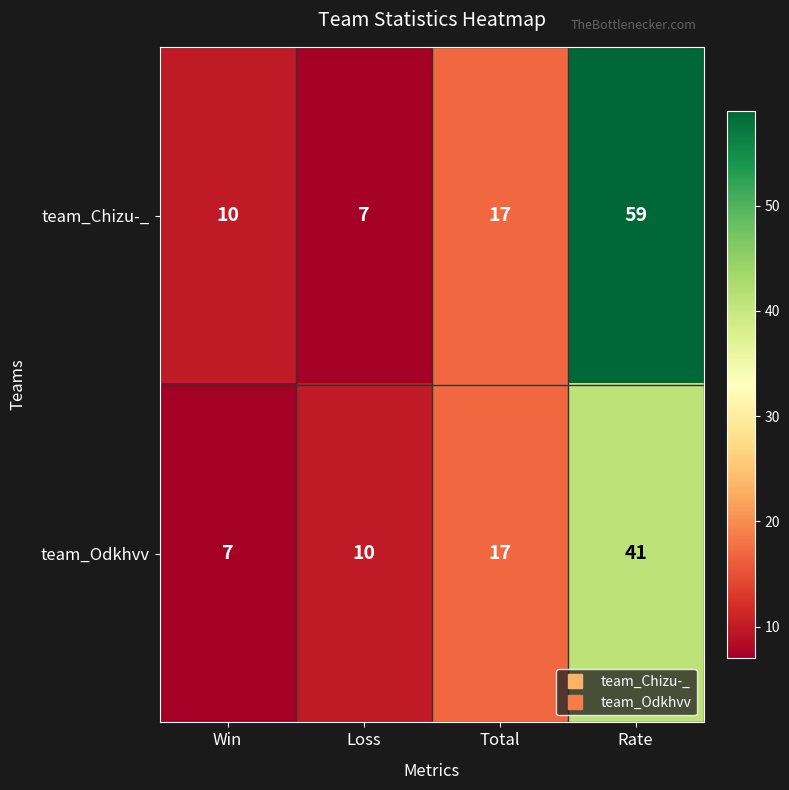

Is it true that team_Odkhvv equals 7 at Win?

True